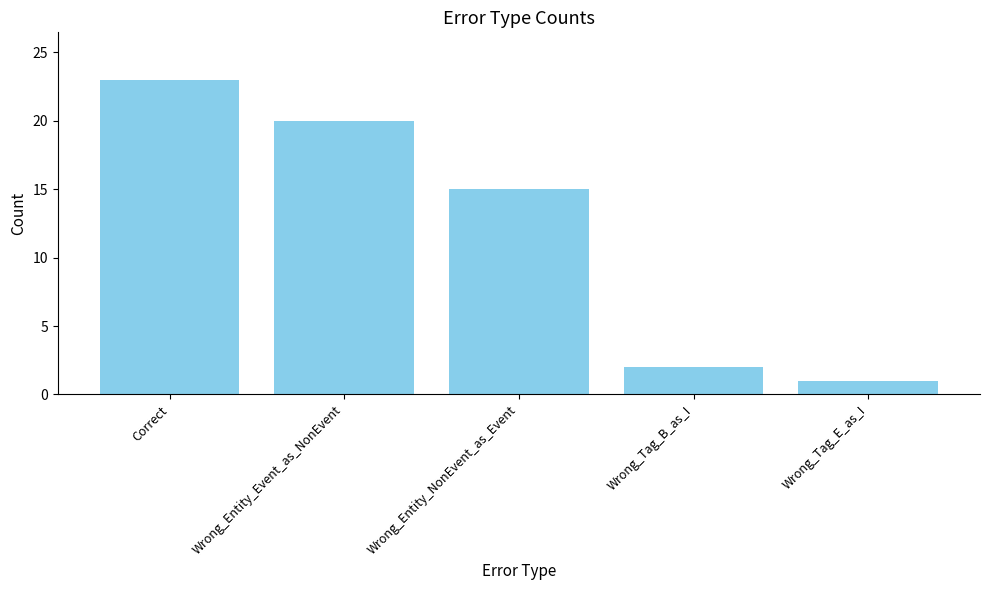

Reading left to right, what are all the values shown in this chart?

Correct=23	Wrong_Entity_Event_as_NonEvent=20	Wrong_Entity_NonEvent_as_Event=15	Wrong_Tag_B_as_I=2	Wrong_Tag_E_as_I=1